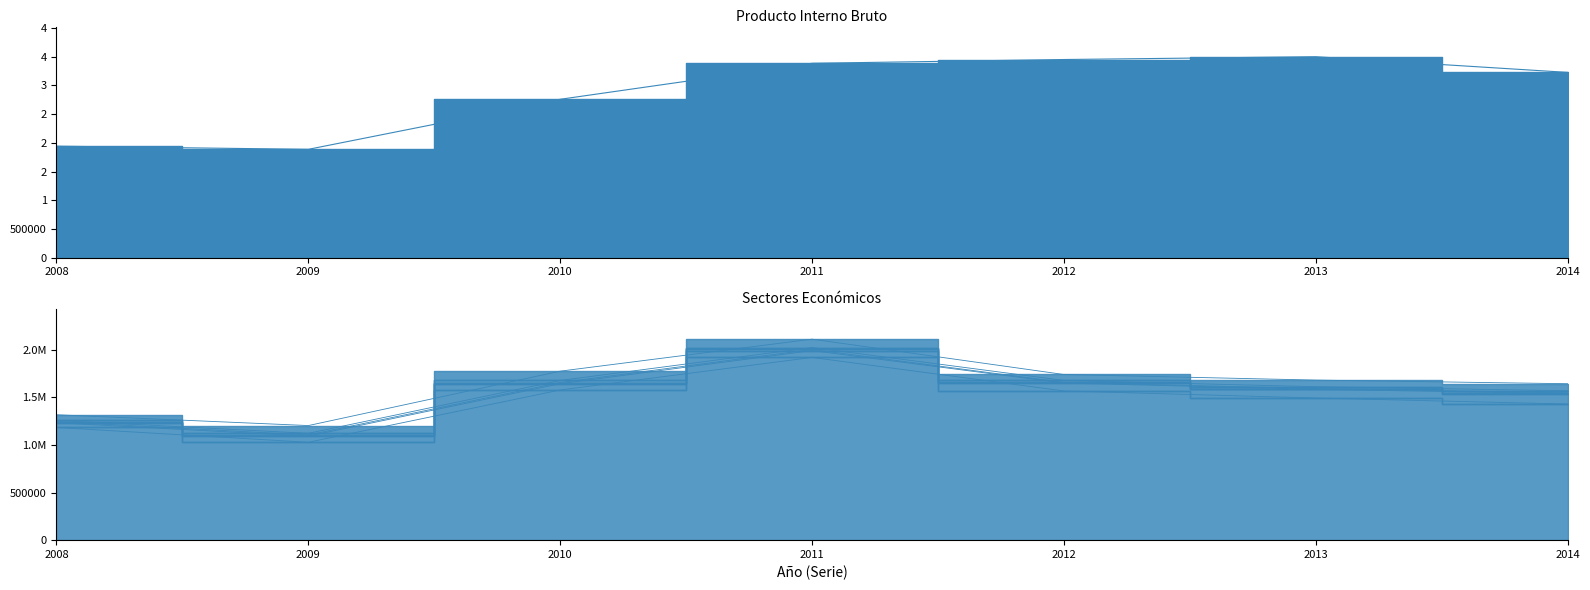

What is the difference between the second highest and second lowest values in the Pesca series?

4192